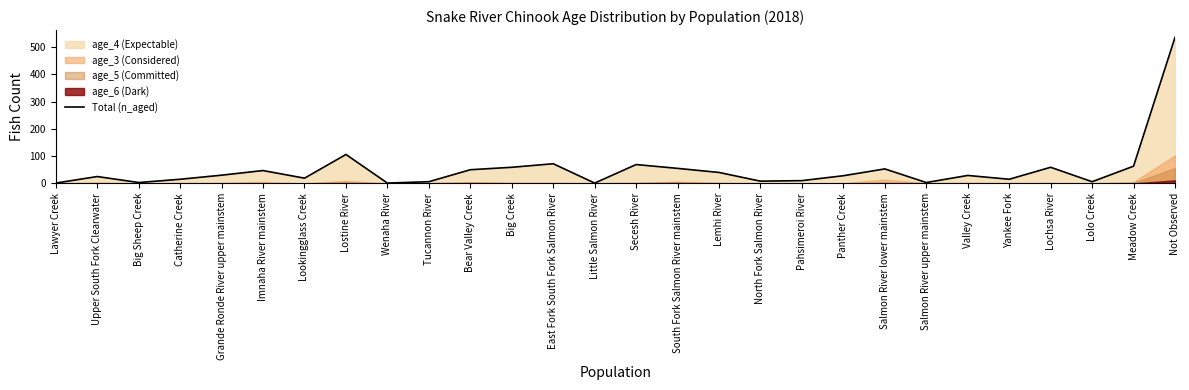

How many interior local valleys (lower than both neighbors) does the data have?

8